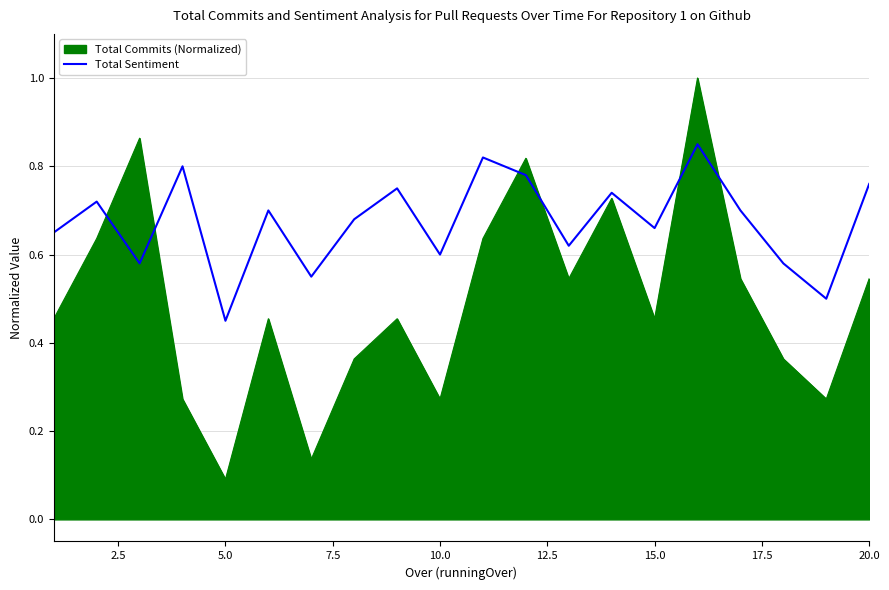

List the series in order of their overall mean, lowest first.

Total Commits (Normalized), Total Sentiment